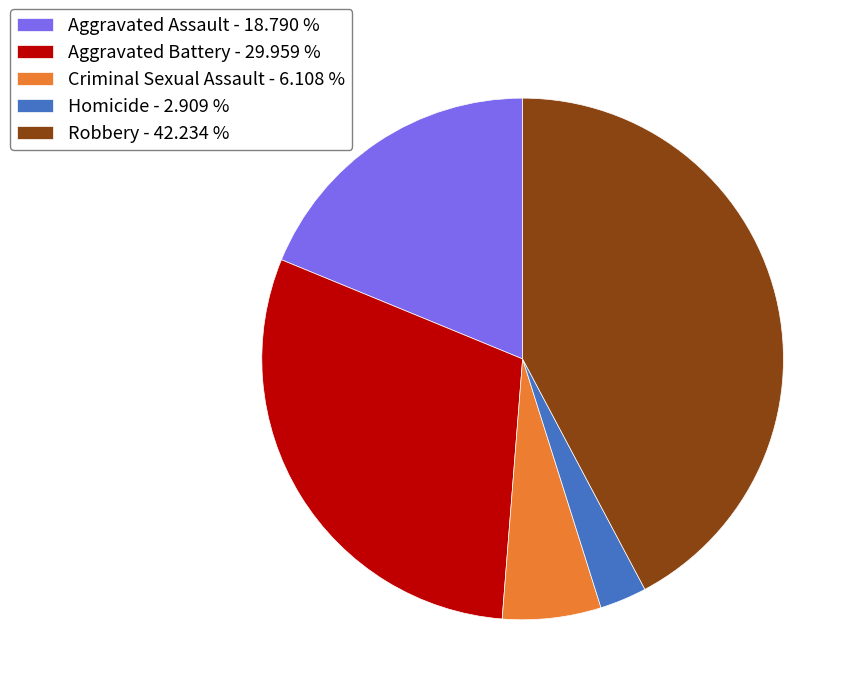

Is the sum of Homicide - 2.909 % and Criminal Sexual Assault - 6.108 % greater than half?

No